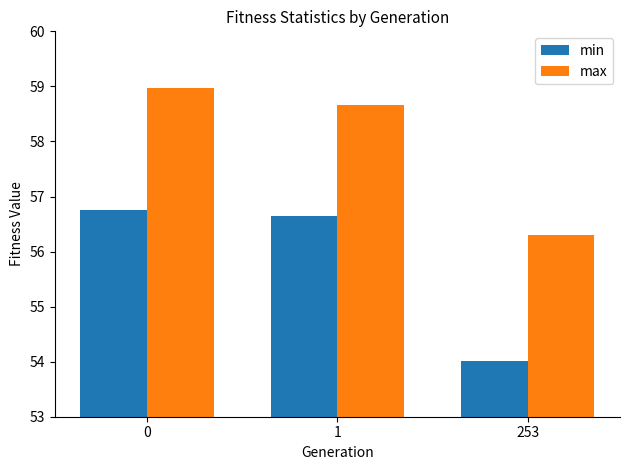

Which series has the largest range (max minus min)?

min